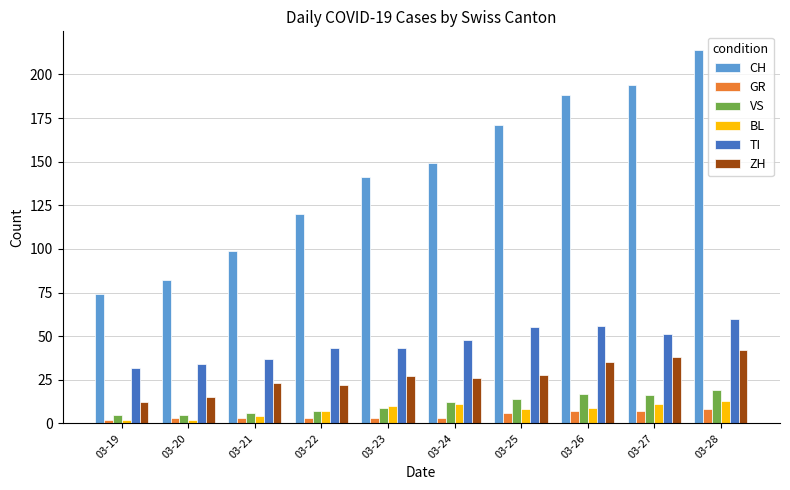

True or false: ZH has a value of 12 at 03-22.

False